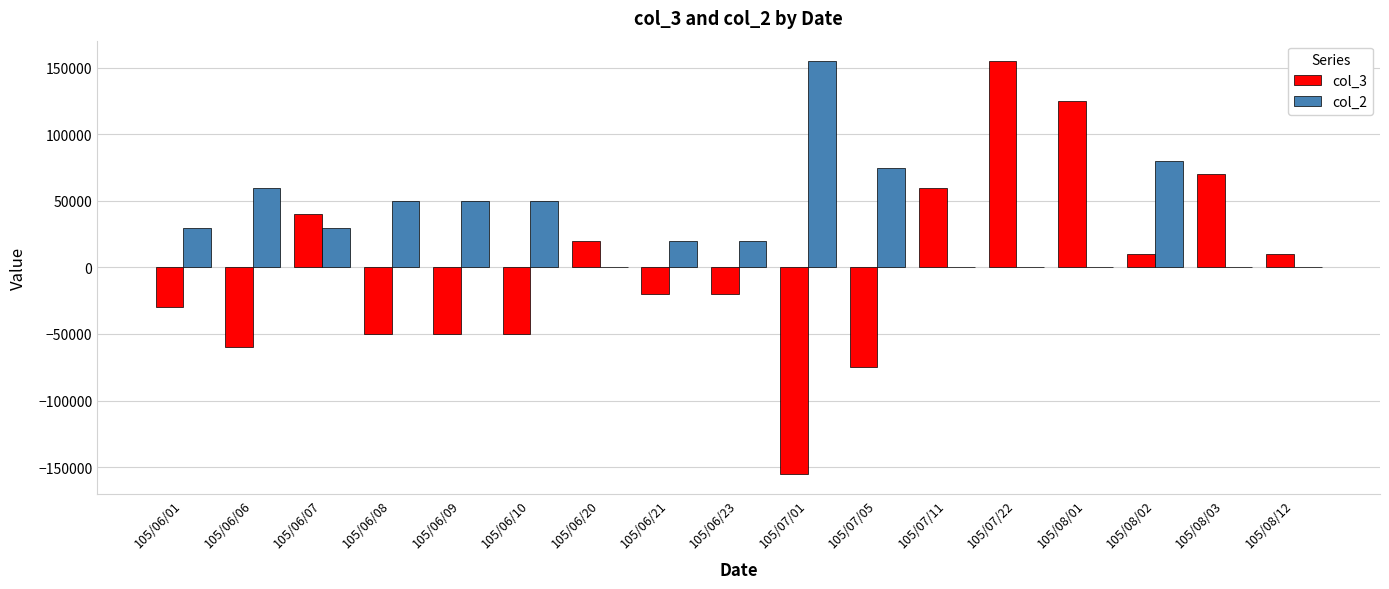

The value of col_3 at 105/06/08 is -15294. True or false?

False